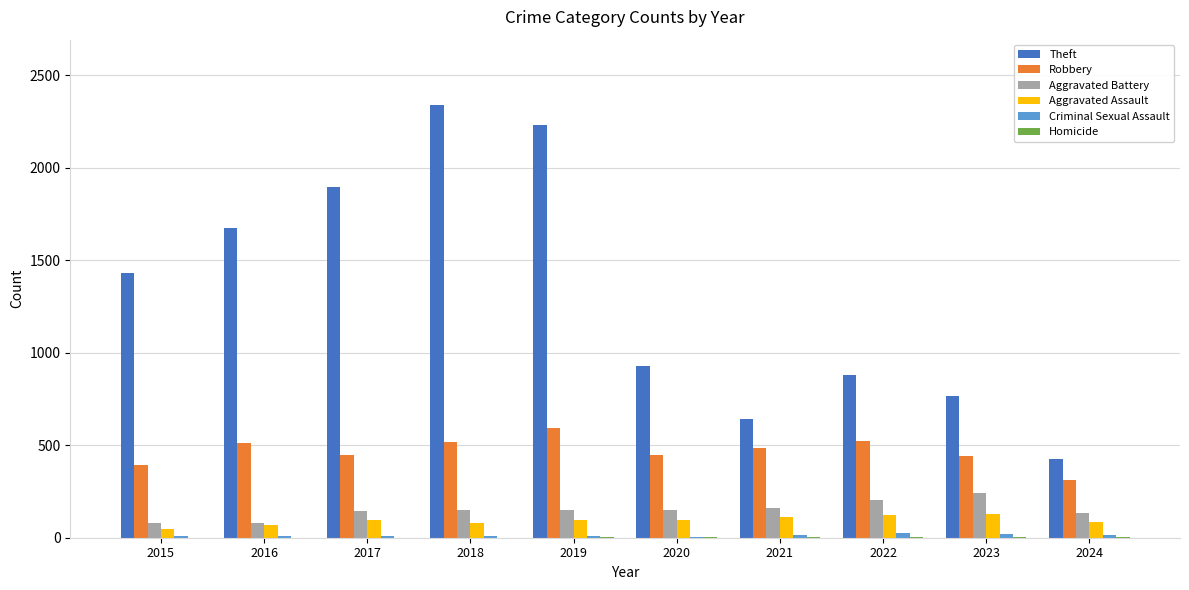

Which series has the largest range (max minus min)?

Theft